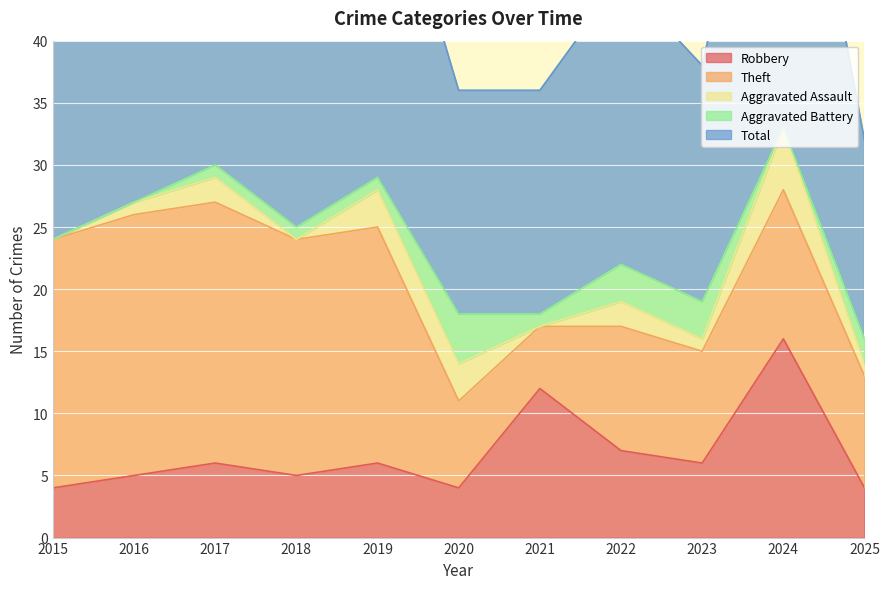

How many interior local valleys does the Aggravated Battery series have?

2